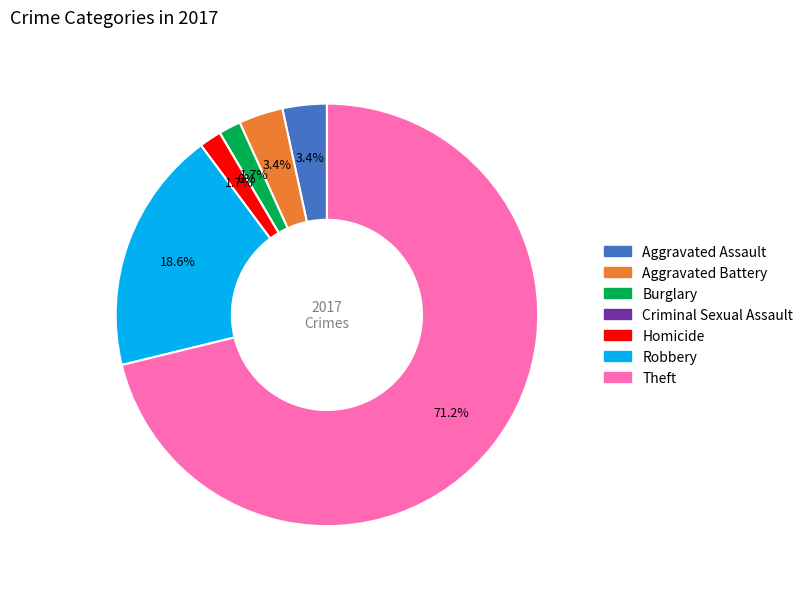

Rank the categories by value from highest to lowest.

Theft, Robbery, Aggravated Assault, Aggravated Battery, Burglary, Homicide, Criminal Sexual Assault